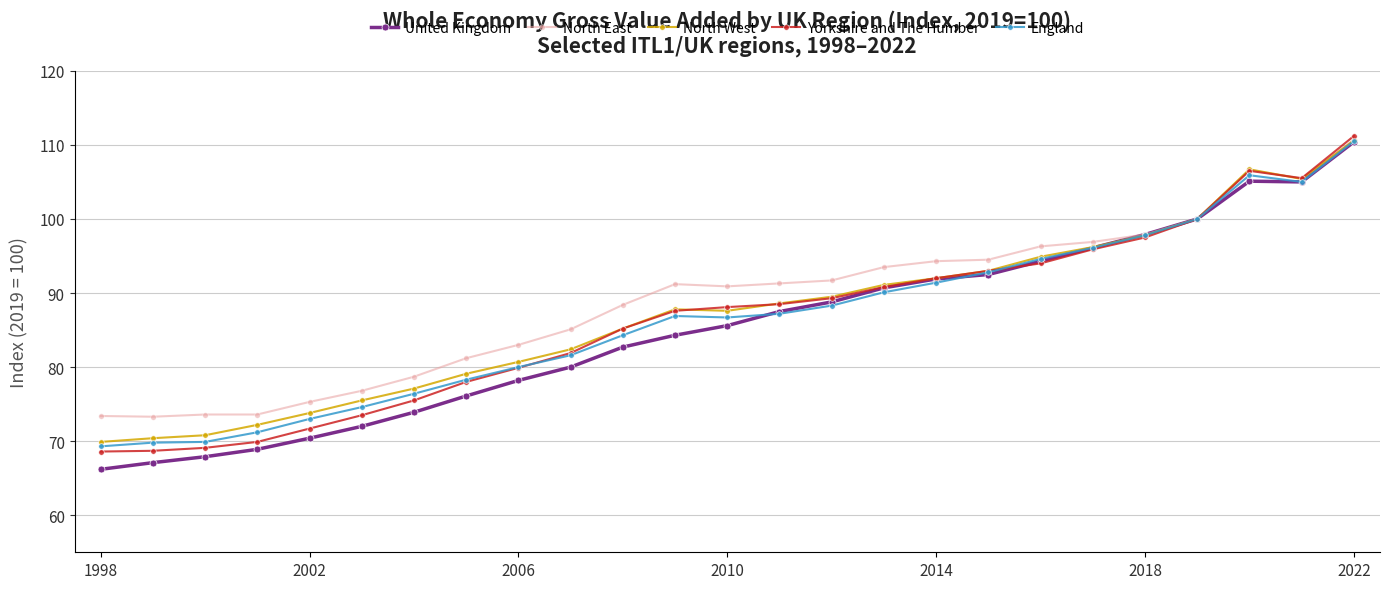

What is the highest value of the Yorkshire and The Humber series?

111.2